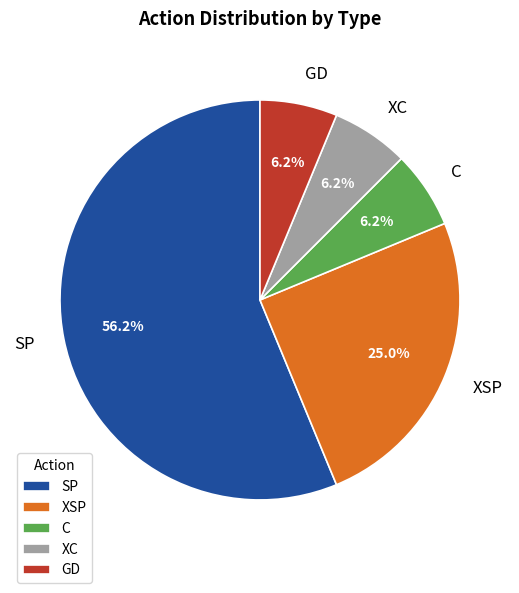

Between C and SP, which is larger?

SP